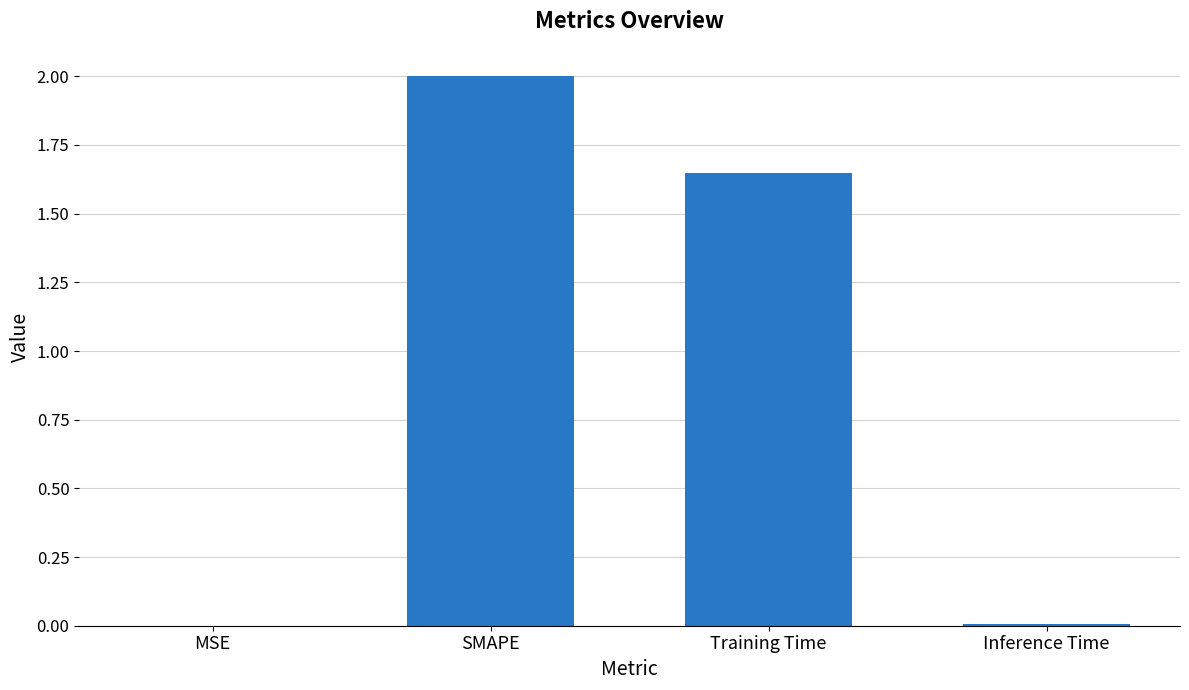

Is it true that the value at Inference Time is 0.0?

True